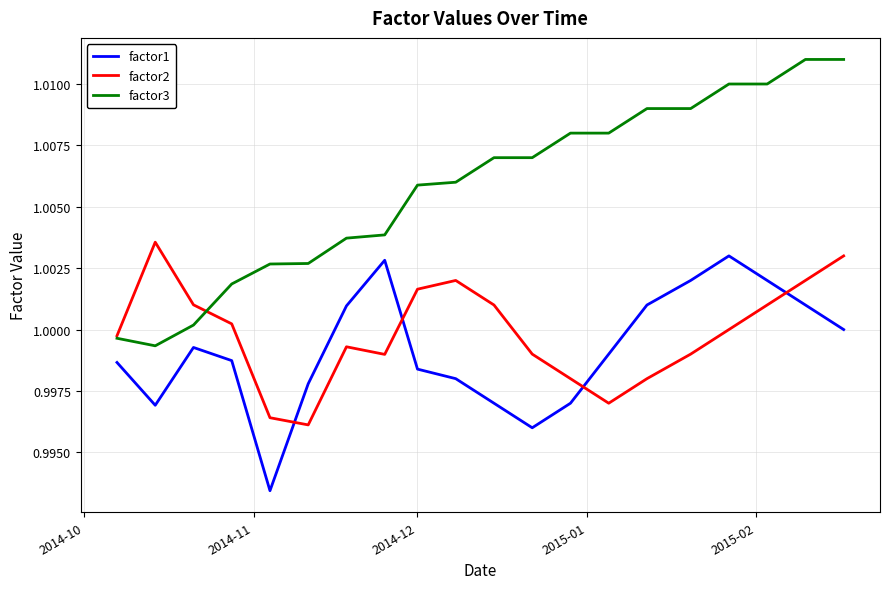

True or false: factor2 and factor1 cross at least once.

True